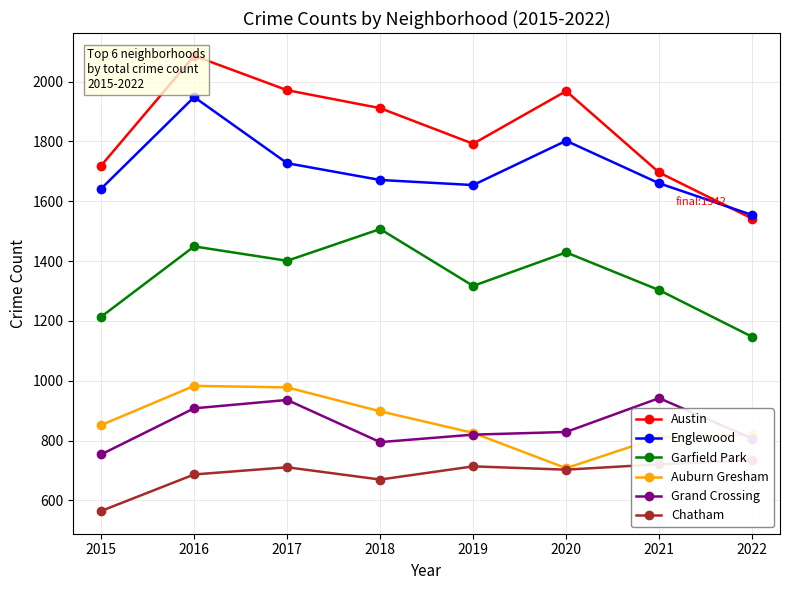

What is the sum of the Chatham values at 2018 and 2021?

1391